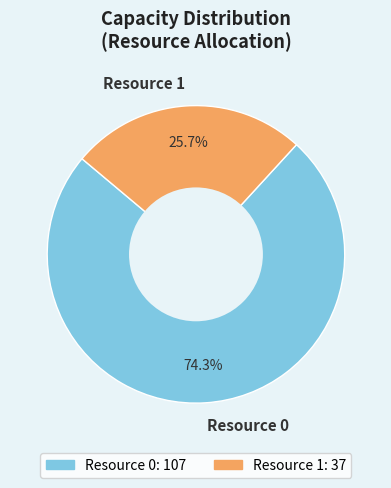

Is the sum of Resource 0 and Resource 1 greater than half?

Yes